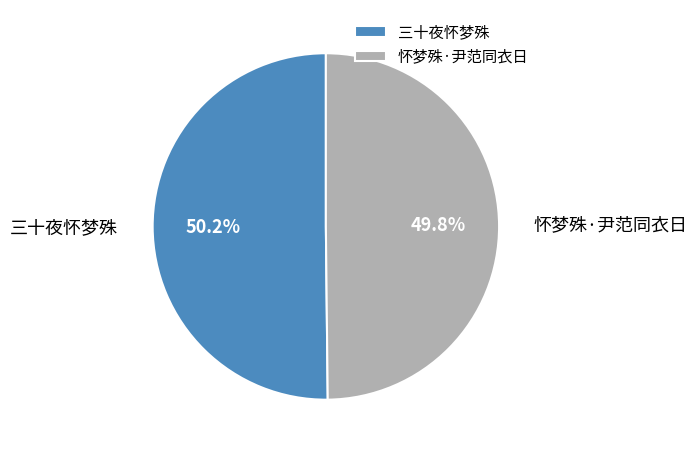

Count the number of slices in the pie.

2